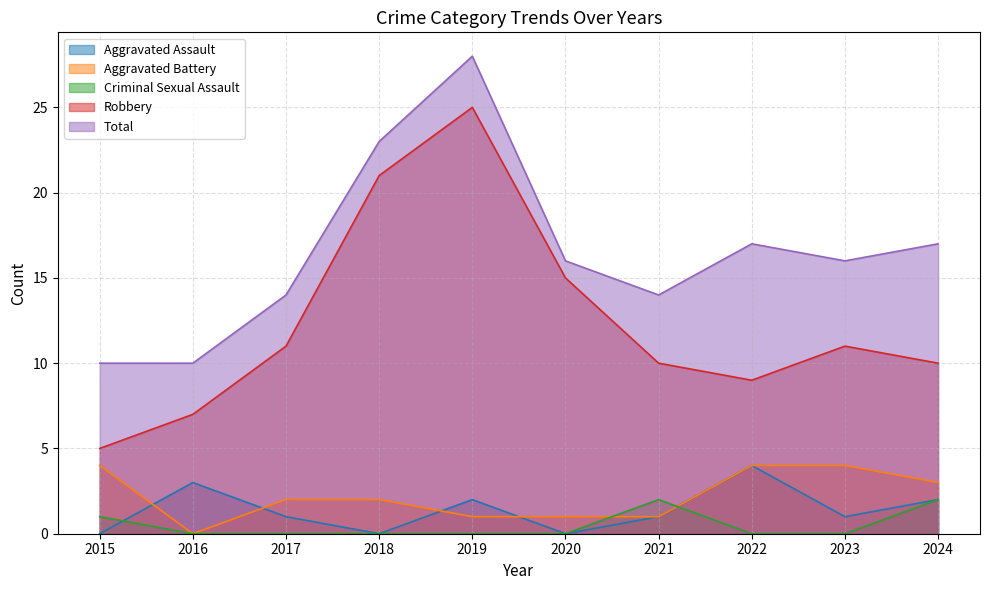

Which category has the highest value across all series?

2019